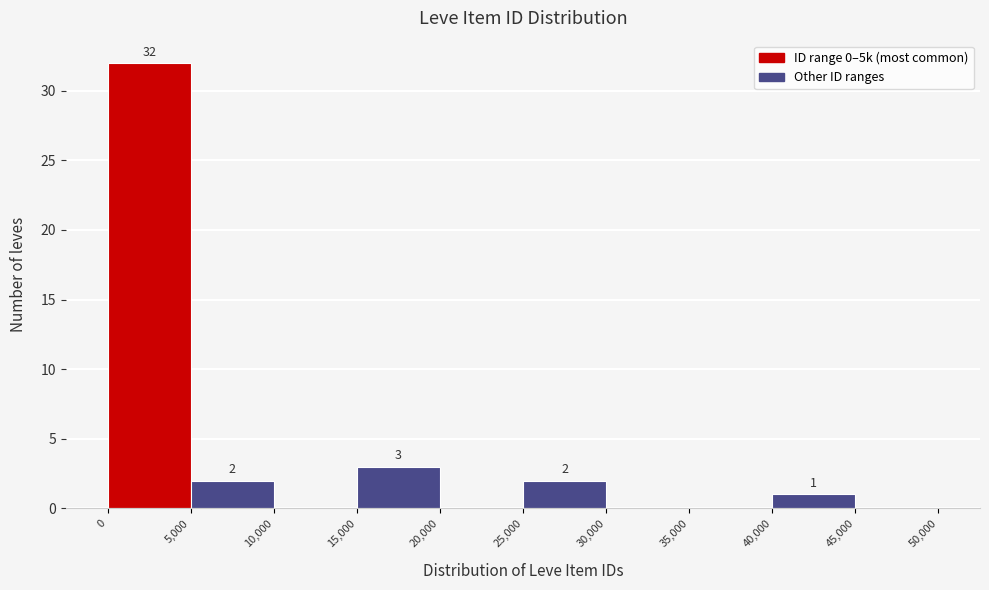

Over which range of the x-axis is the bar tallest?

0 to 5,000